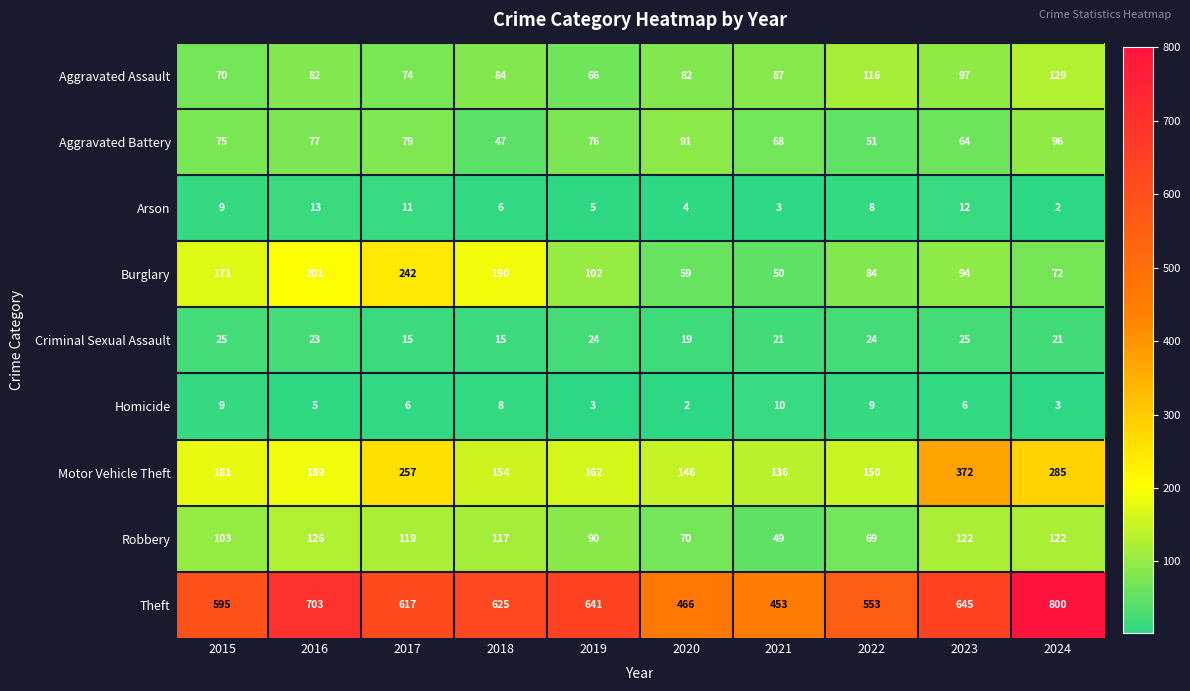

How many series are shown in this chart?

9